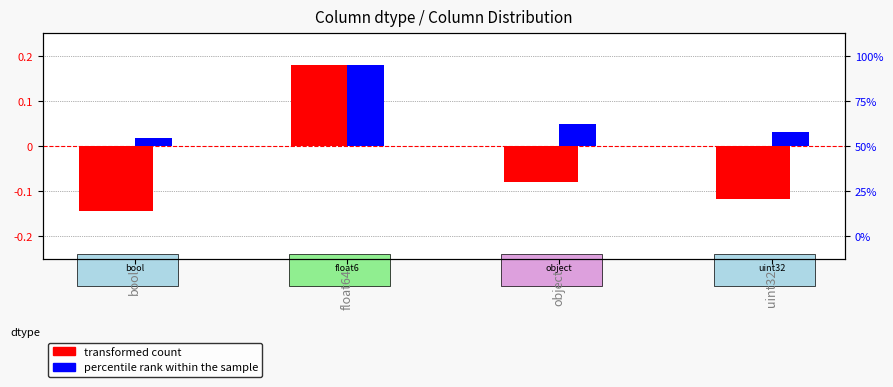

What is the label of the 3rd bar from the left?

object